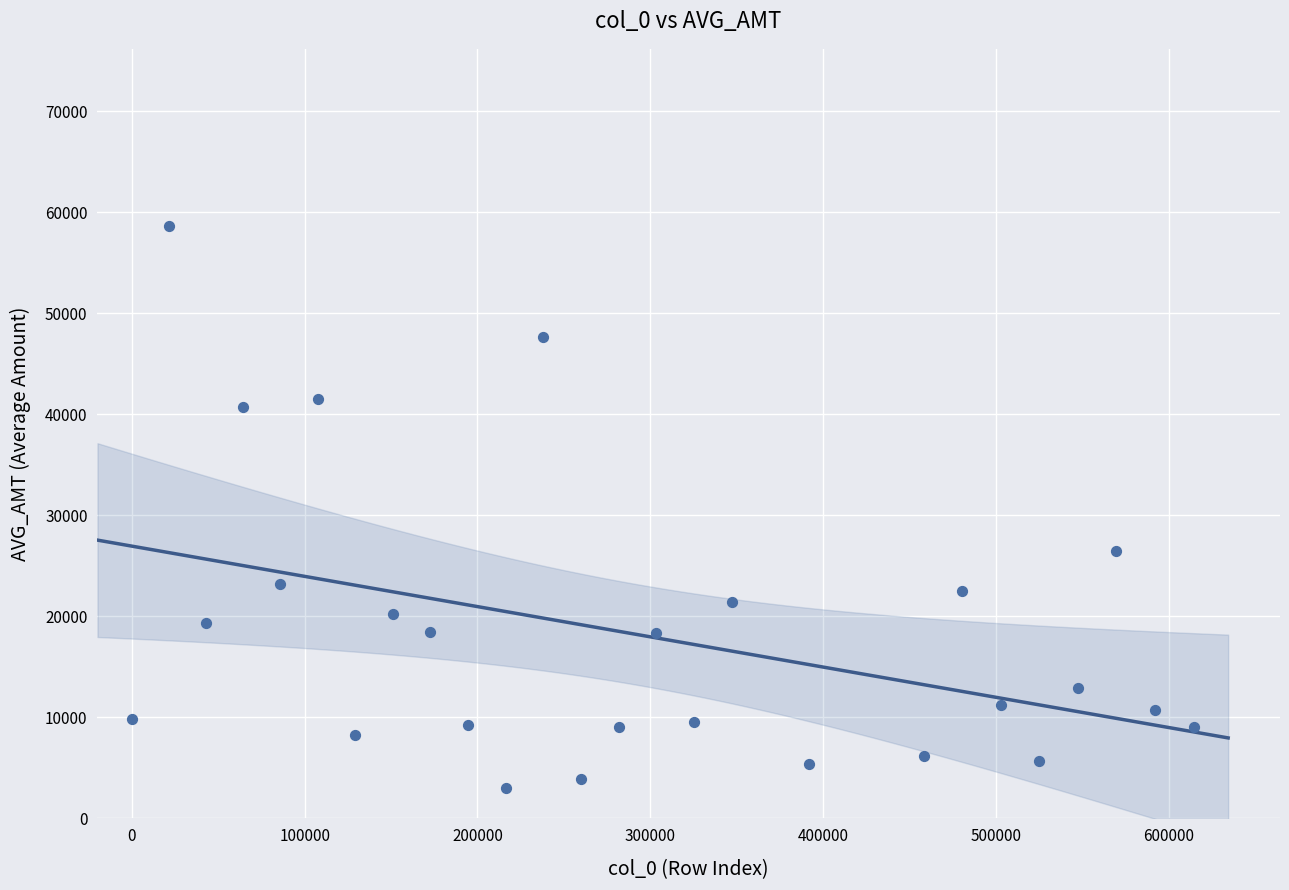

What Y value in the scatter plot is closest to 30804?

26449